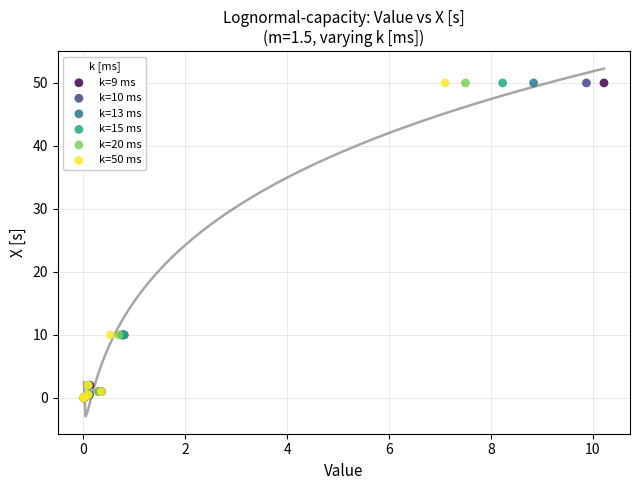

What are all the series names shown in the legend?

k=9 ms, k=10 ms, k=13 ms, k=15 ms, k=20 ms, k=50 ms